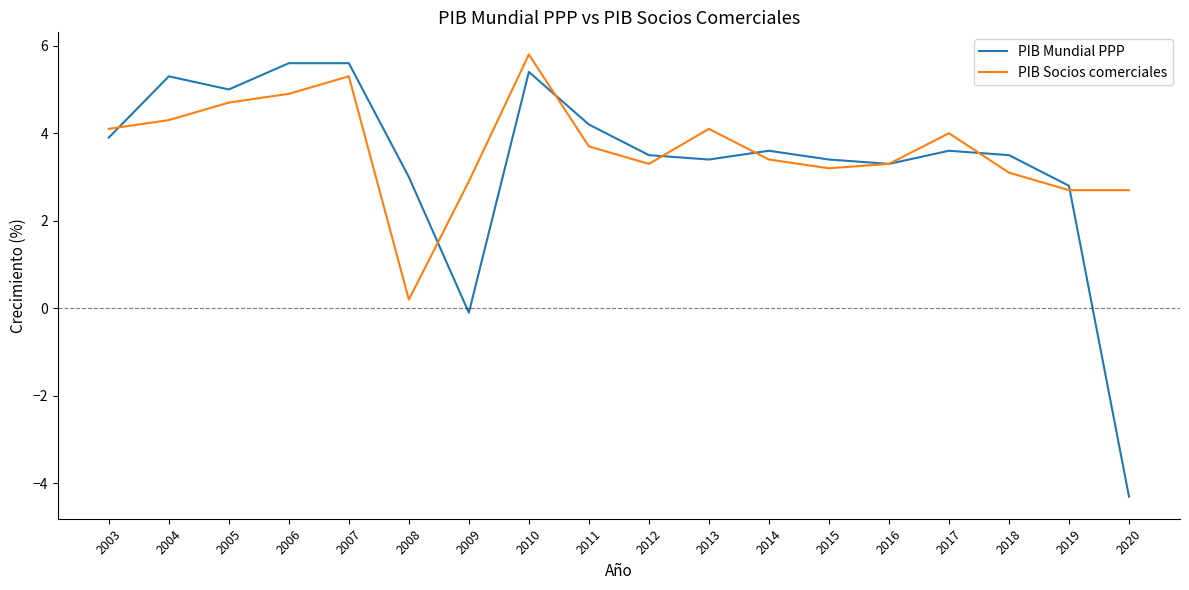

What is the highest value of the PIB Socios comerciales series?

5.8